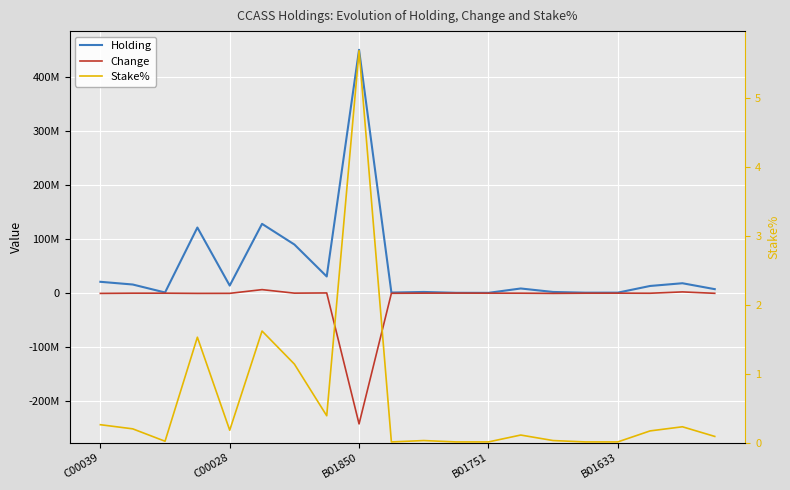

Which series has the widest spread of values?

Holding